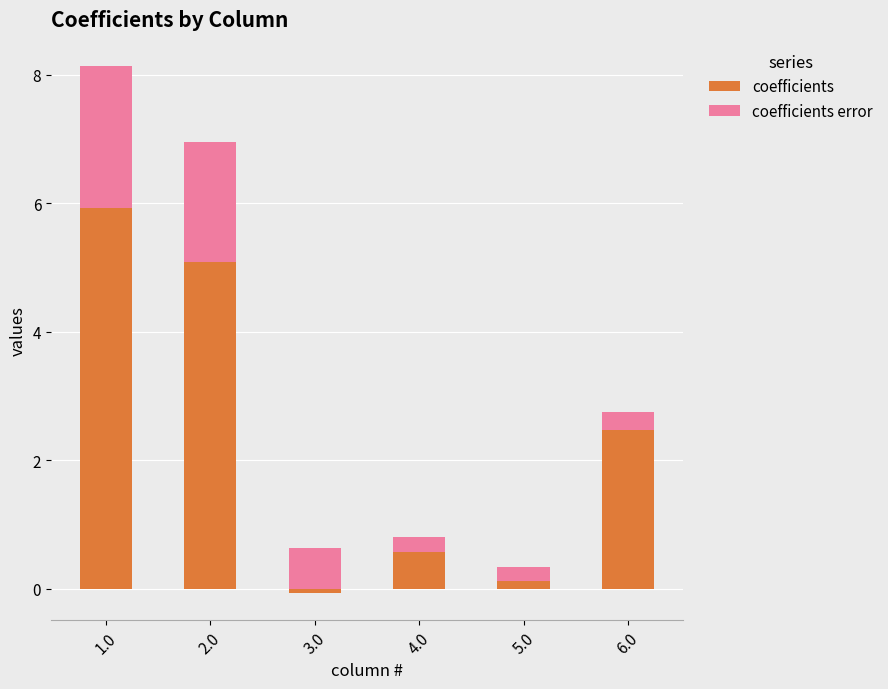

At how many categories does at least one series exceed 0?

6